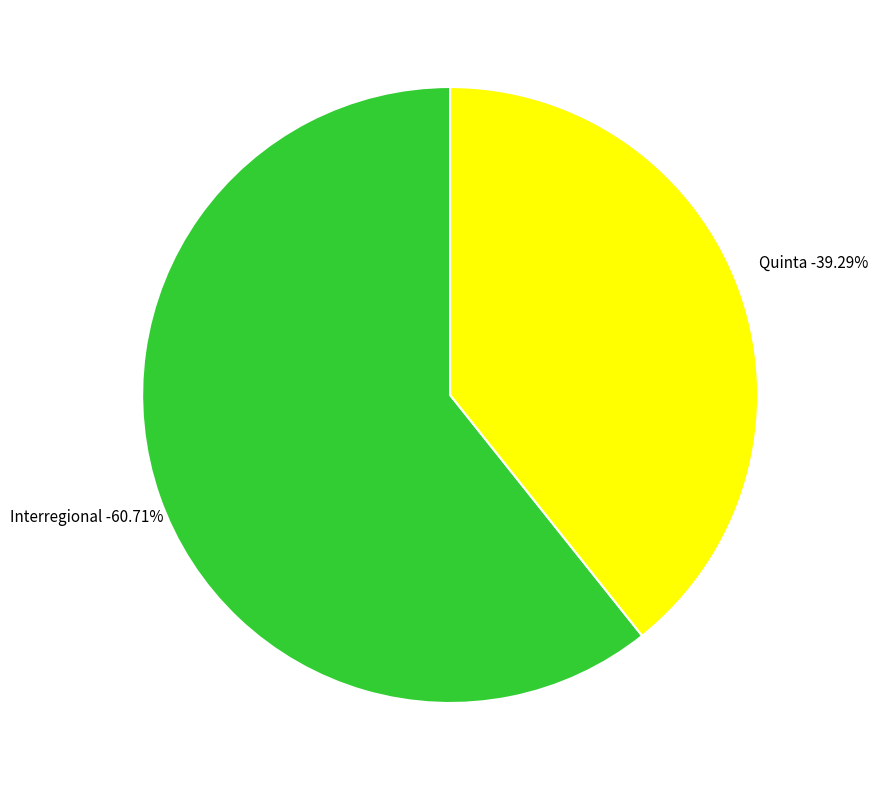

How many slices are in this pie chart?

2